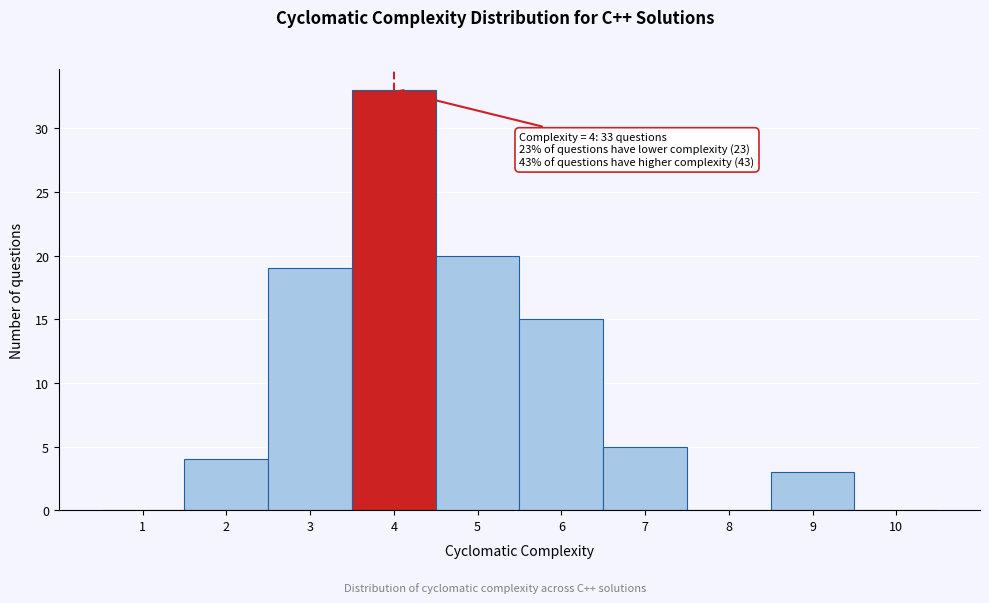

Over which range of the x-axis is the bar tallest?

3.5 to 4.5